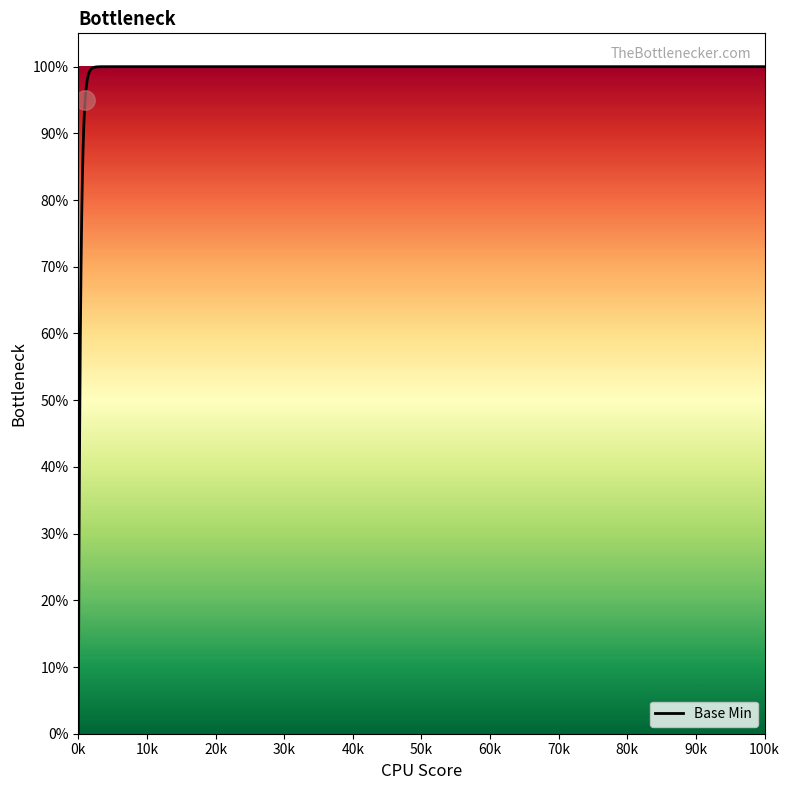

Does the chart display data point markers on the line(s)?

No